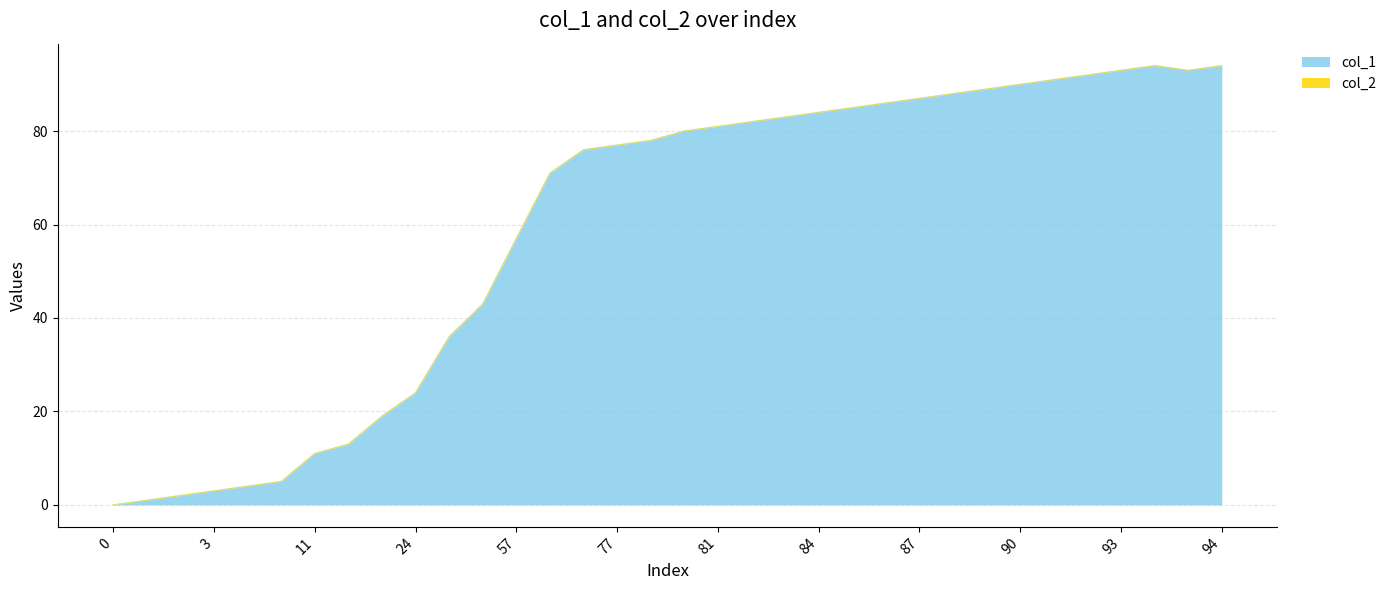

How many points are lower than both their immediate neighbors (excluding endpoints)?

1